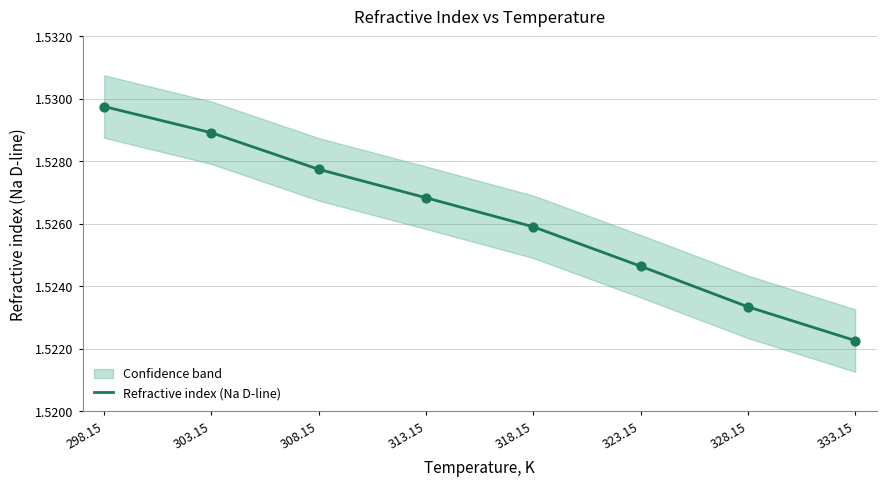

Which has a higher value, 313.15 or 303.15?

303.15